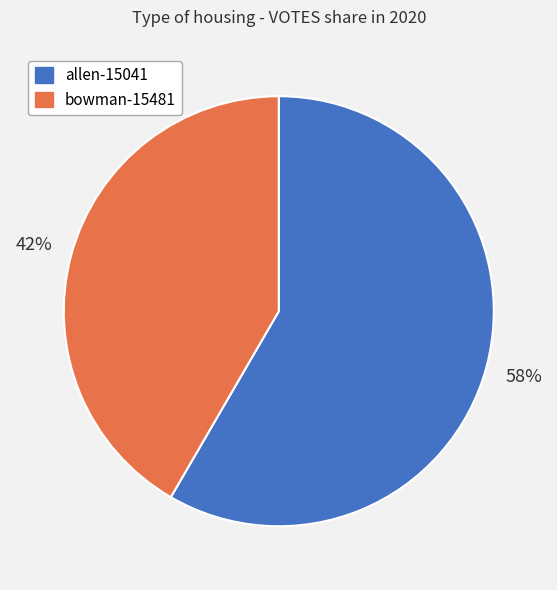

To the nearest percent, what is the average slice percentage?

50%